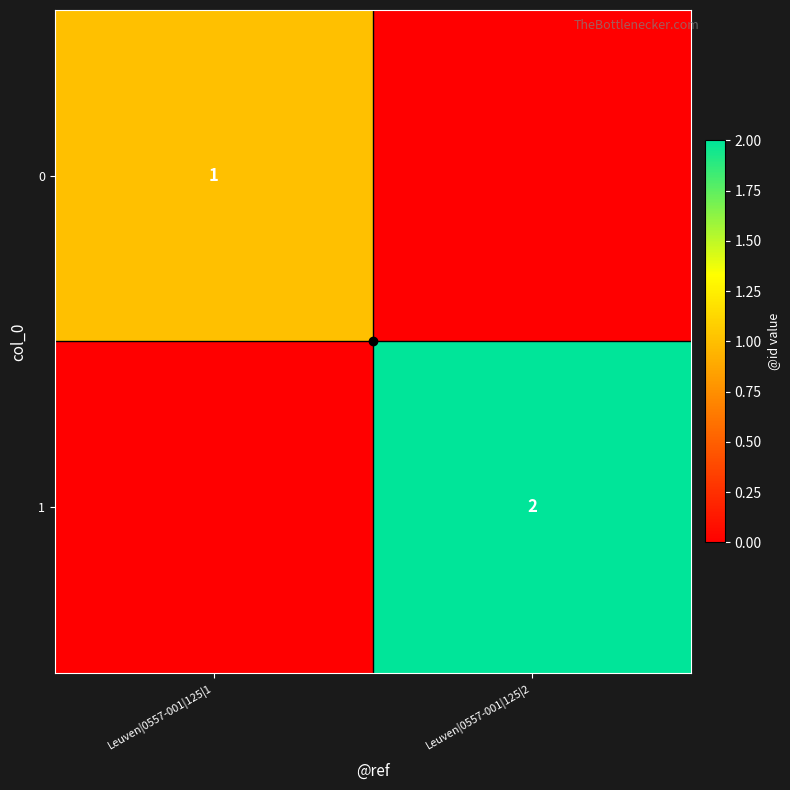

Rank the categories by 0 value from highest to lowest.

Leuven|0557-001|125|1, Leuven|0557-001|125|2